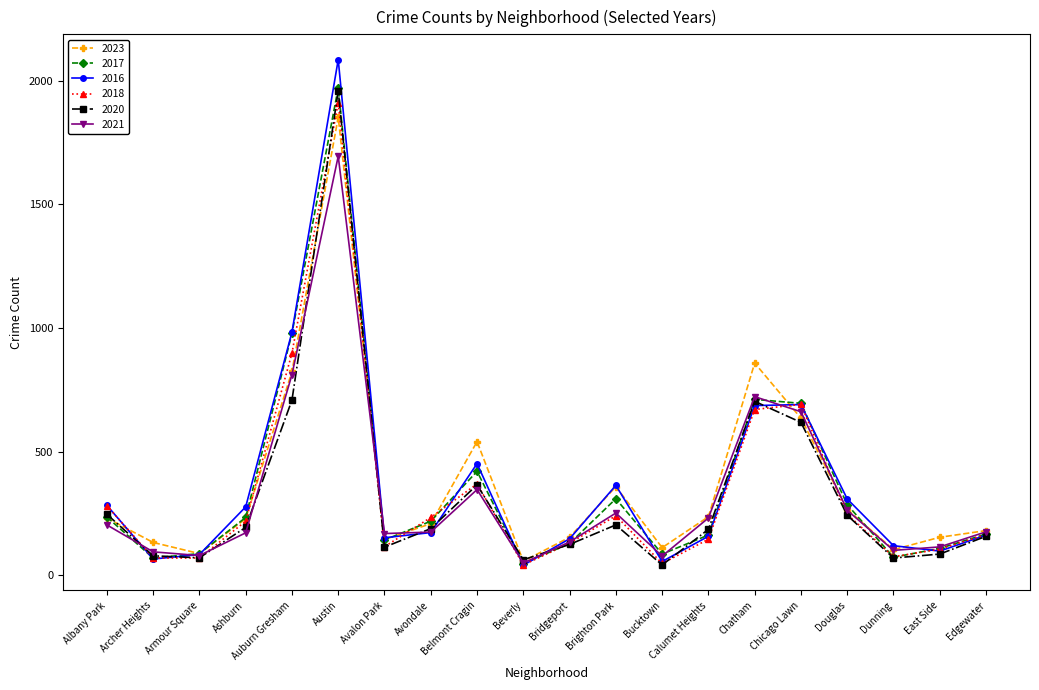

What is the value of the 2016 point at the 5th from the left?

983